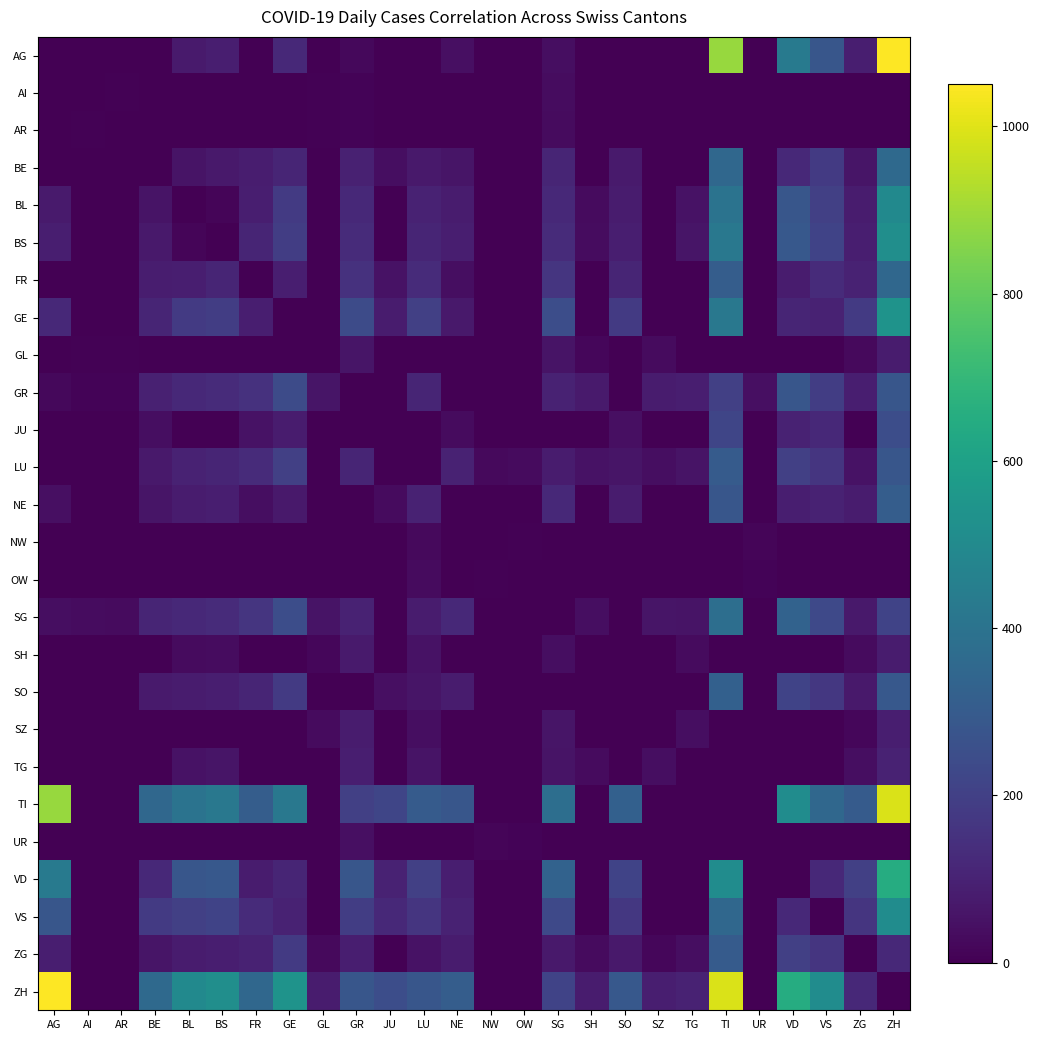

Which label corresponds to the smallest value in the chart?

AG